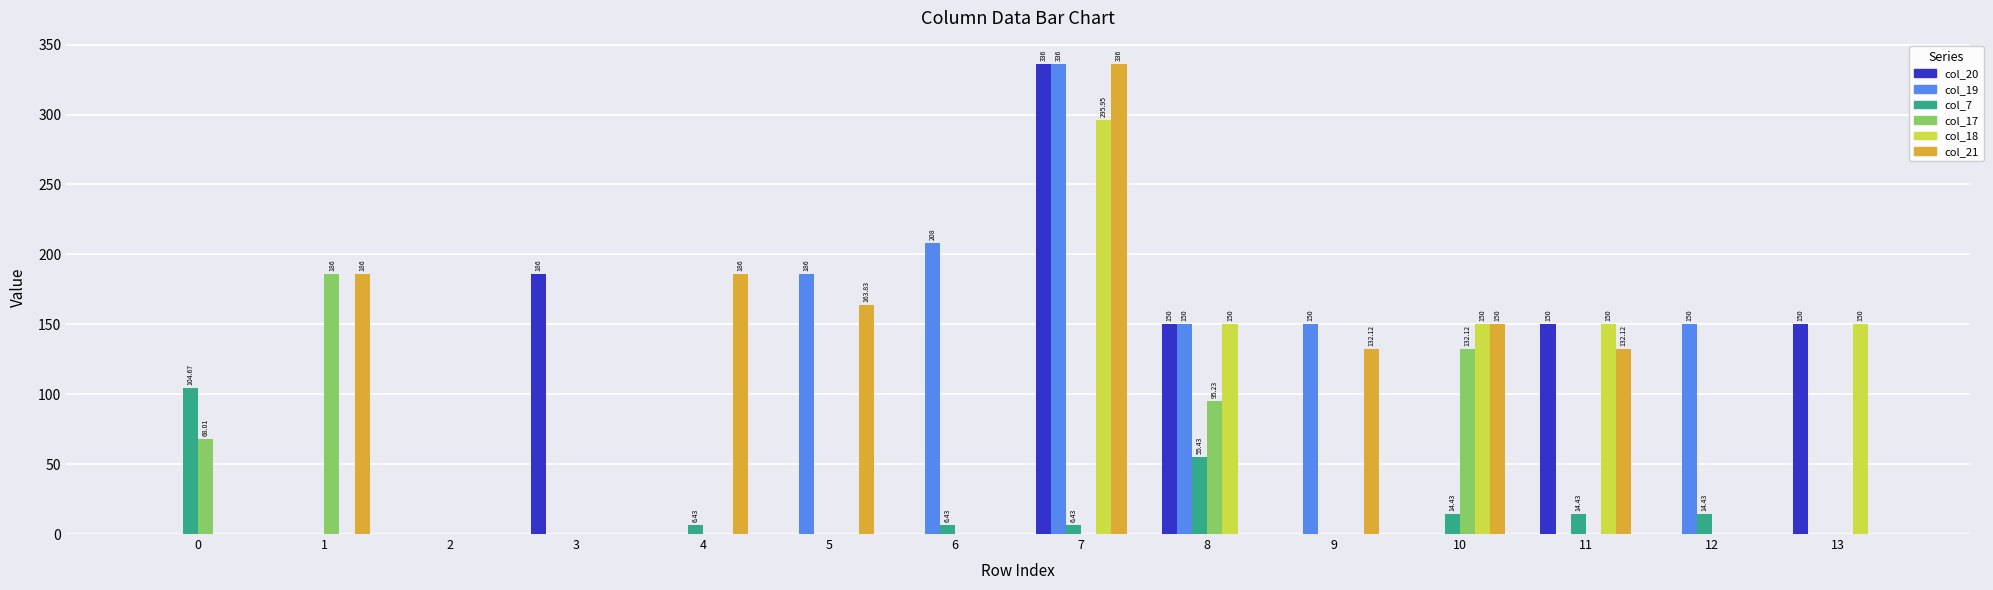

Which series has the largest total across all categories?

col_21